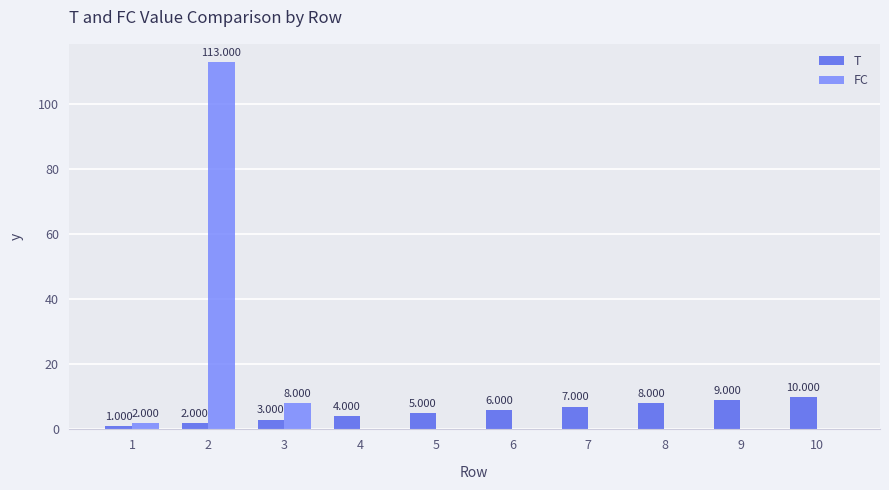

Is it true that T equals 3 at 7?

False